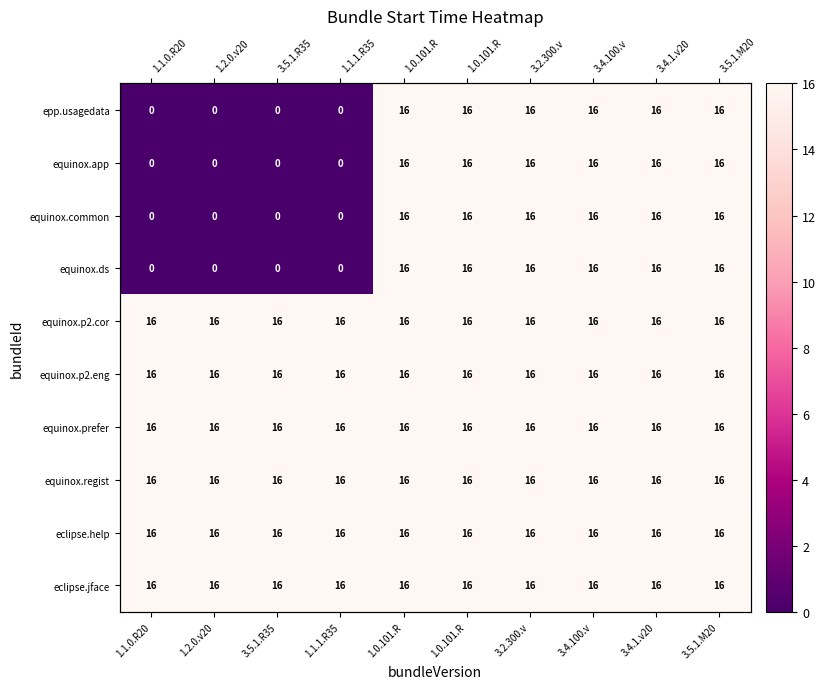

At which category is the sum across all series the highest?

1.0.101.R